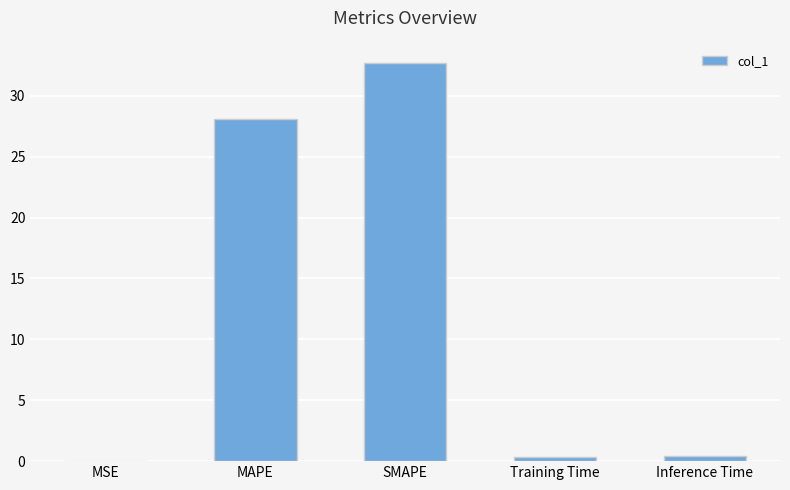

Which category has the highest value across all series?

SMAPE